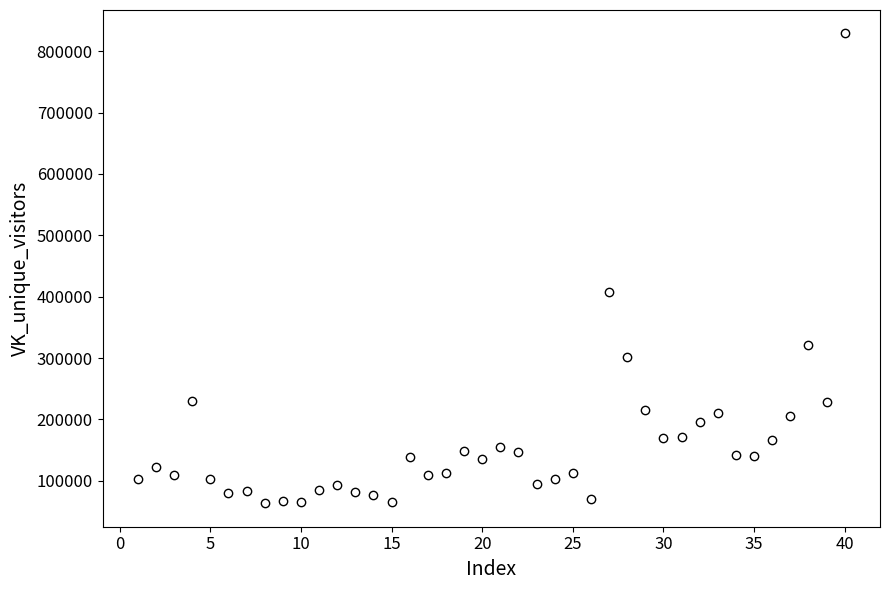

What Y value in the scatter plot is closest to 446161?

407421